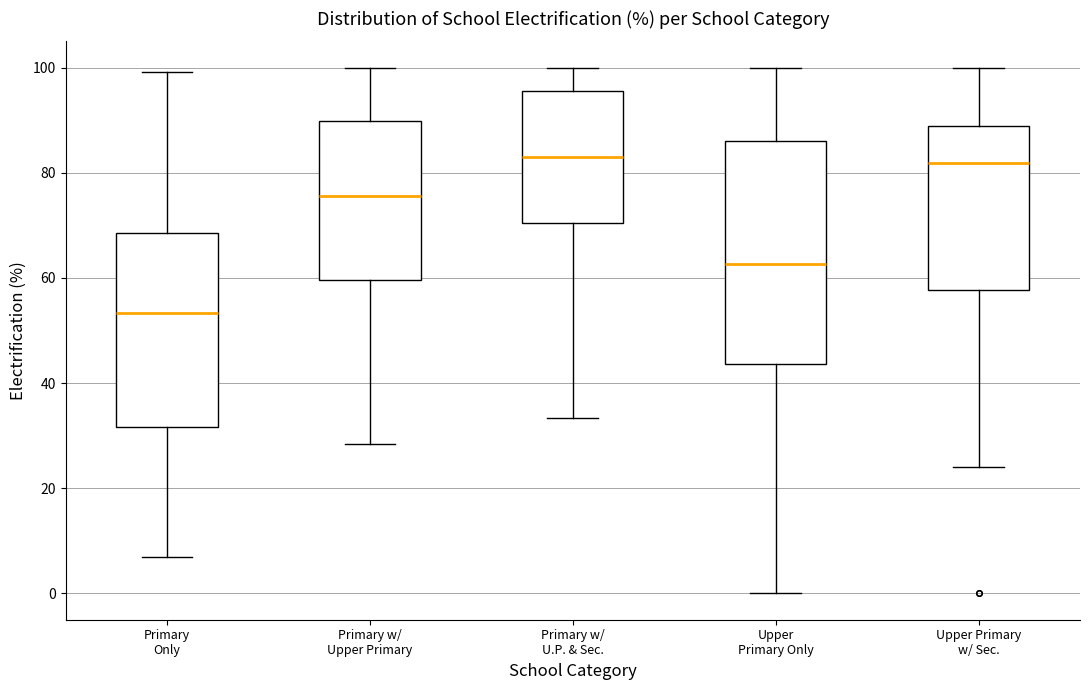

Which box is the tallest, from its lower edge to its upper edge?

Upper Primary Only